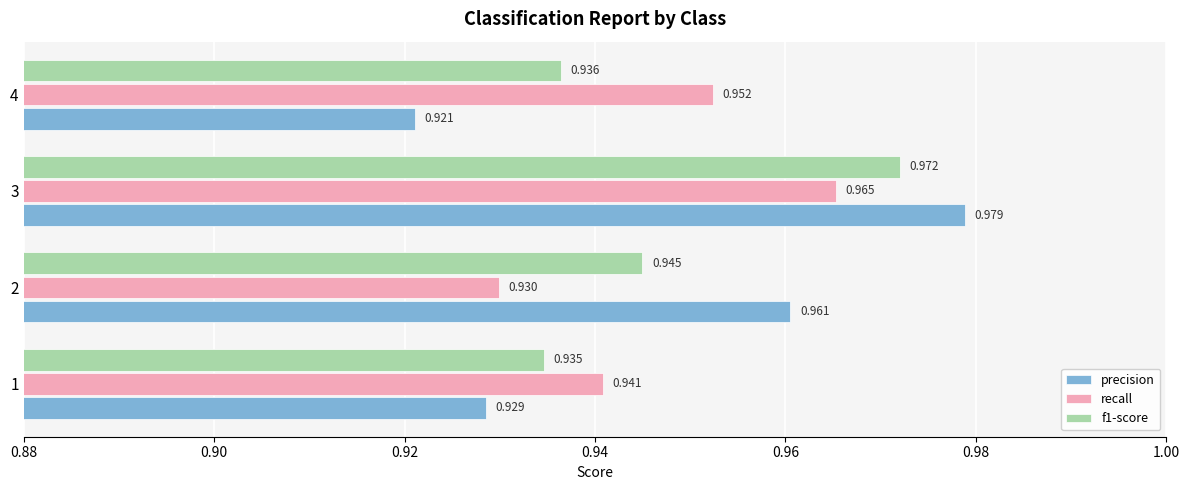

Which category has the lowest value in the recall series?

2